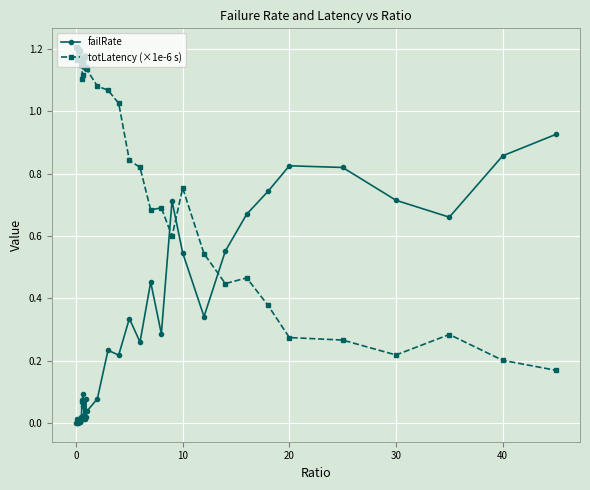

How many data points in totLatency (×1e-6 s) are less than 1?

16